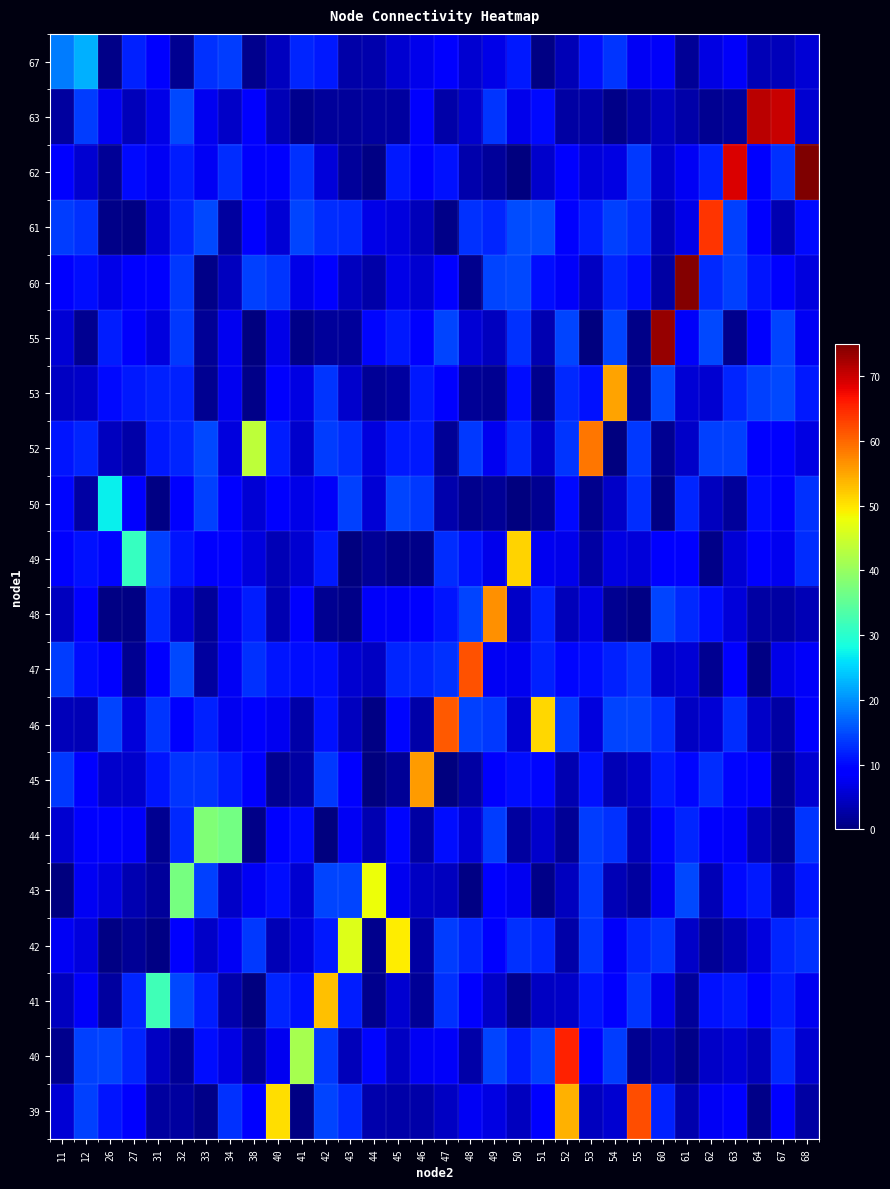

What is the difference between the highest and lowest values at 32?

35.8